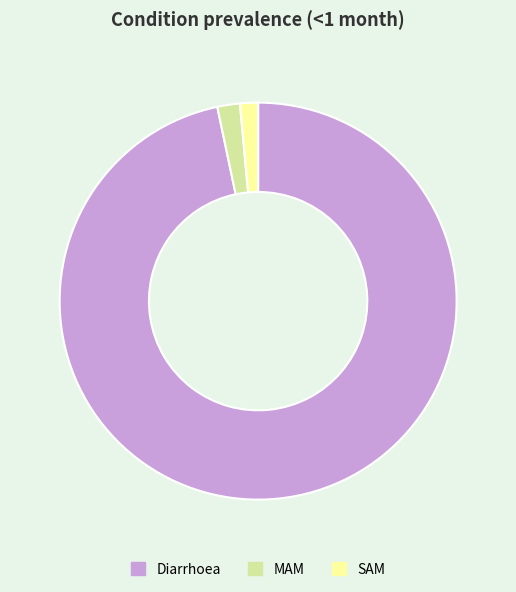

Is the sum of Diarrhoea and SAM greater than half?

Yes